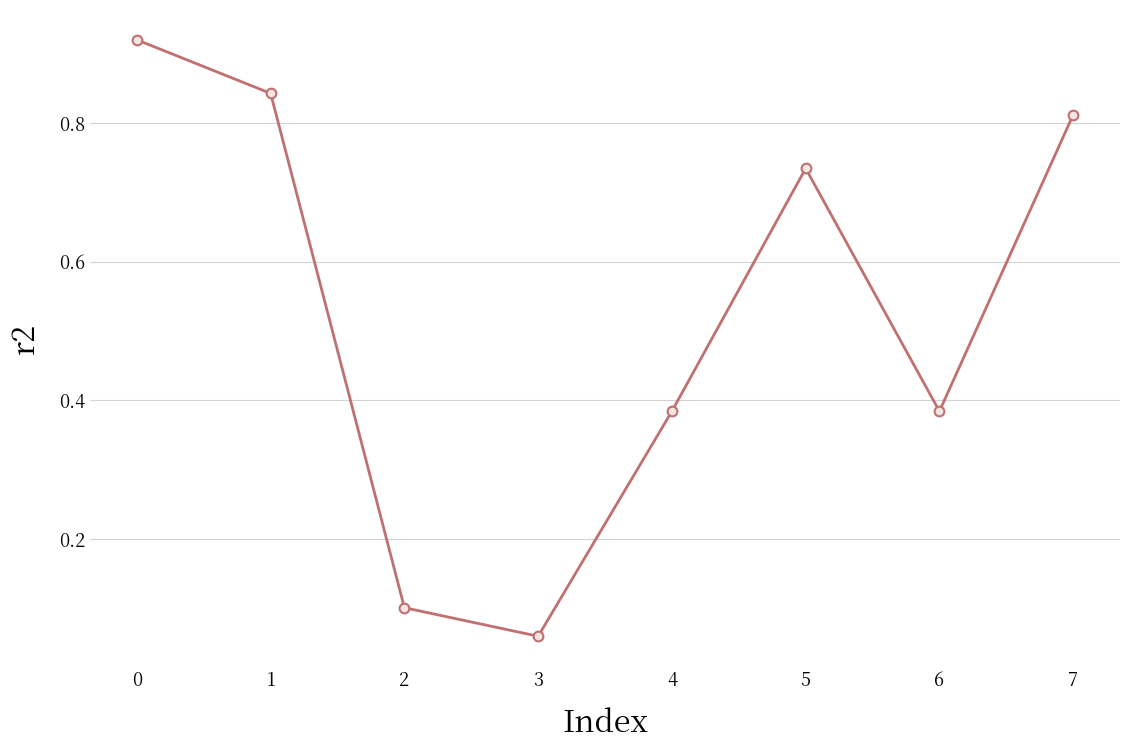

Between 3 and 6, which is larger?

6